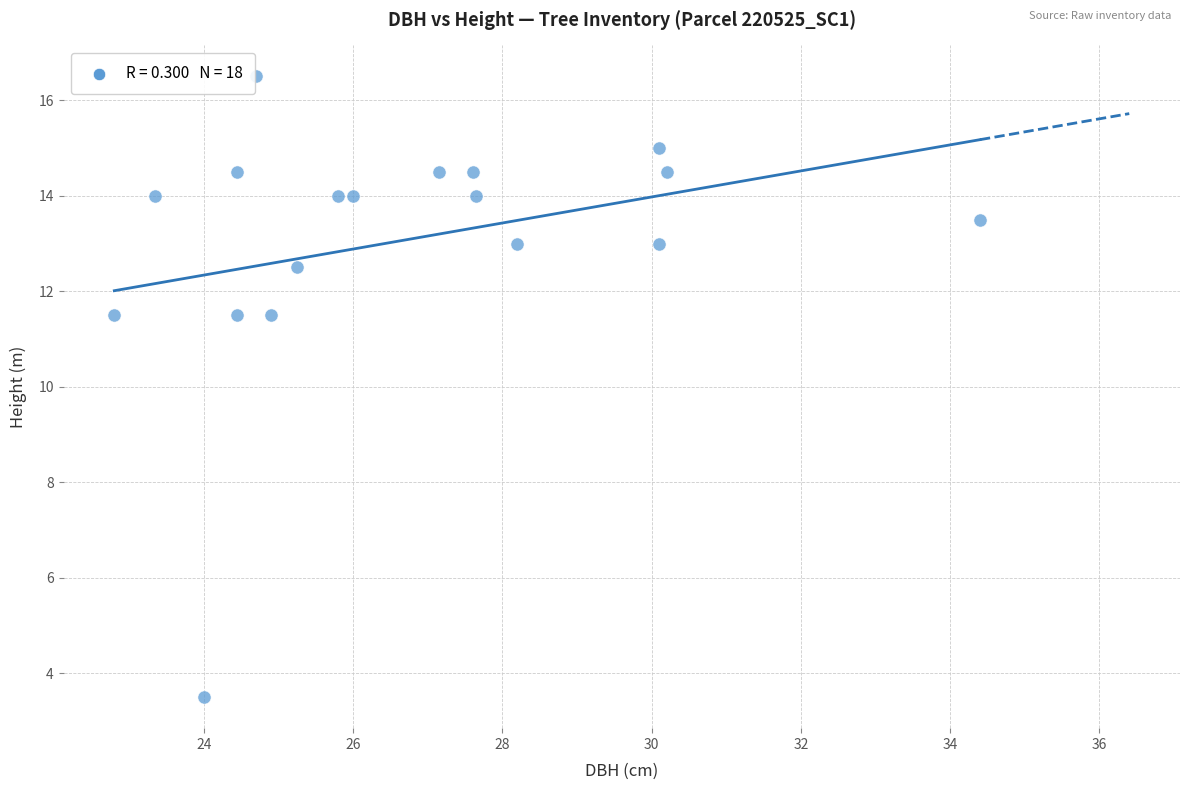

What is the range of Y values (max minus min)?

13.0